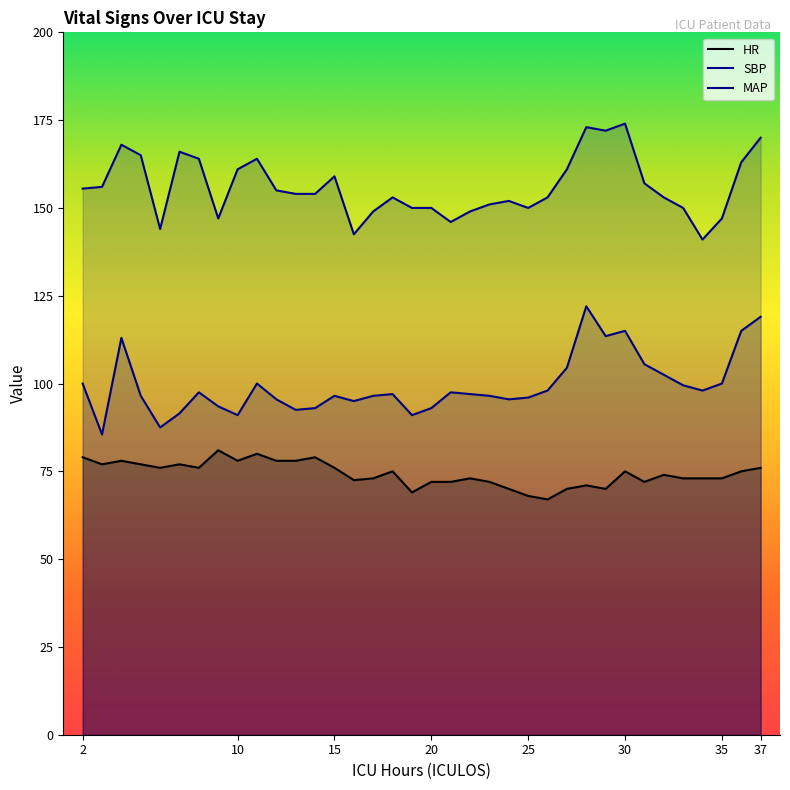

Which category has the highest value in the SBP series?

30